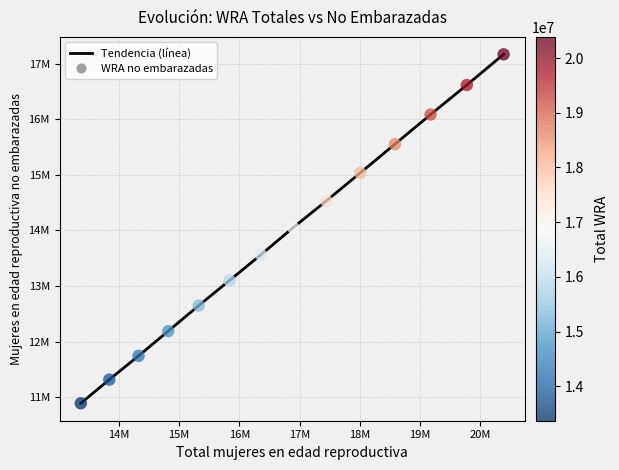

Does the chart have visible grid lines?

Yes